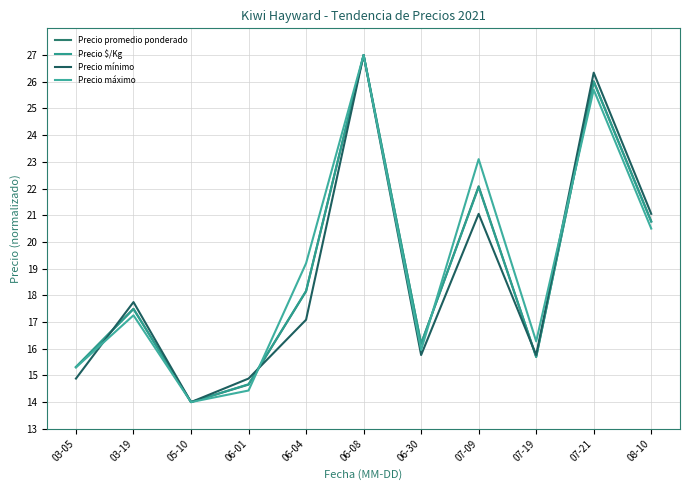

Where is the first local minimum for Precio mínimo?

05-10